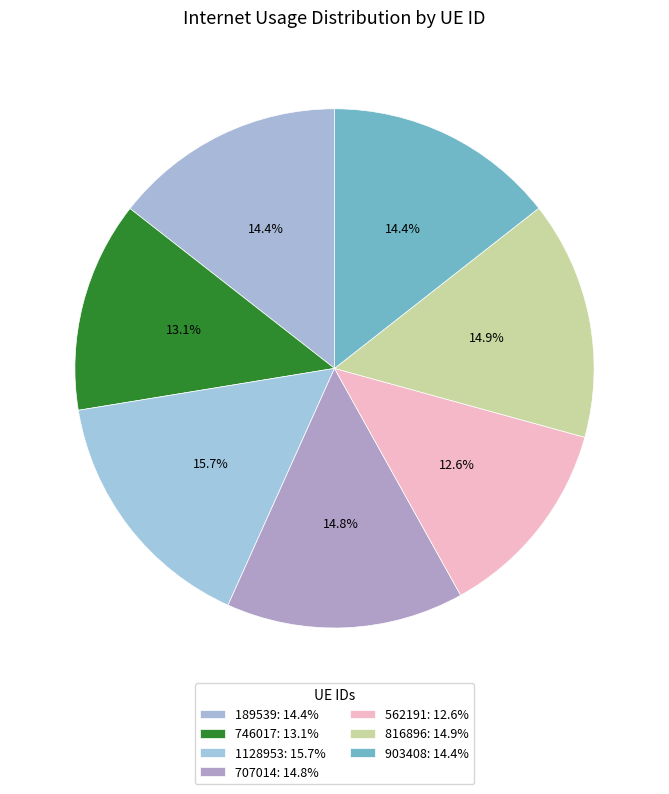

To the nearest percent, what portion does 746017 represent?

13%